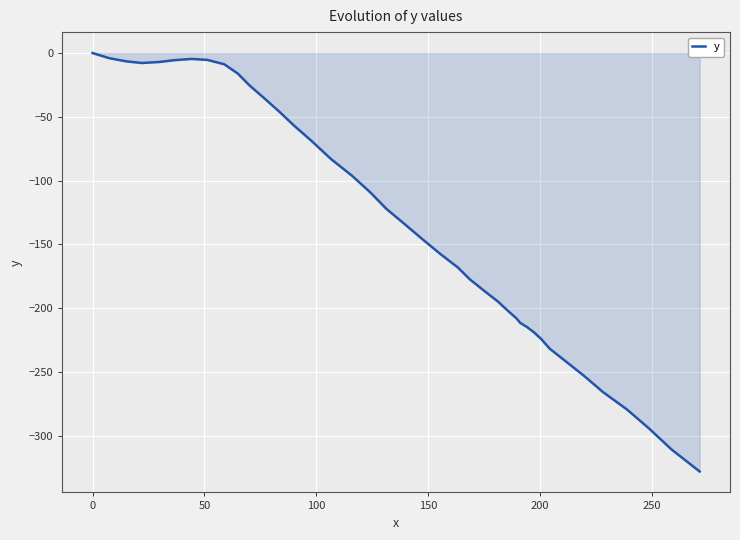

Does the chart display data point markers on the line(s)?

No